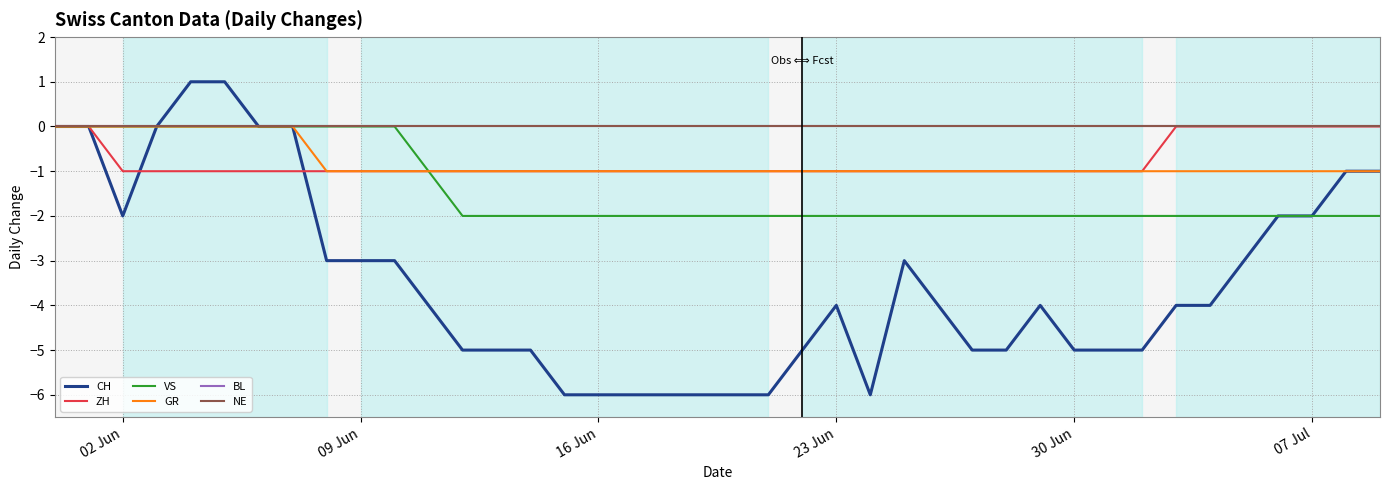

True or false: ZH and GR cross at least once.

False